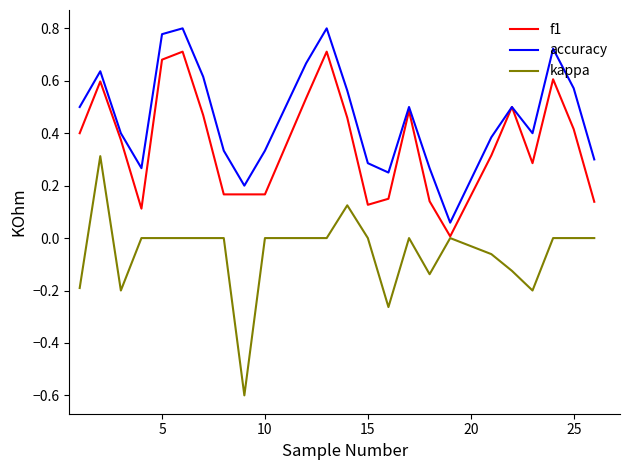

True or false: kappa and accuracy intersect in this chart.

False